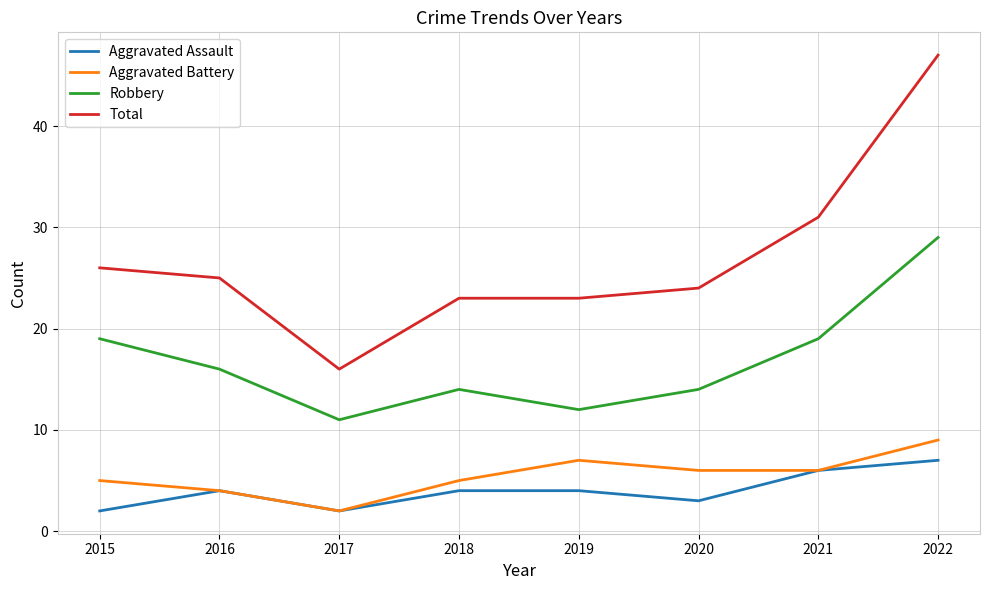

Reading left to right, list all the values displayed in this chart.

Aggravated Assault: 2	4	2	4	4	3	6	7
Aggravated Battery: 5	4	2	5	7	6	6	9
Robbery: 19	16	11	14	12	14	19	29
Total: 26	25	16	23	23	24	31	47